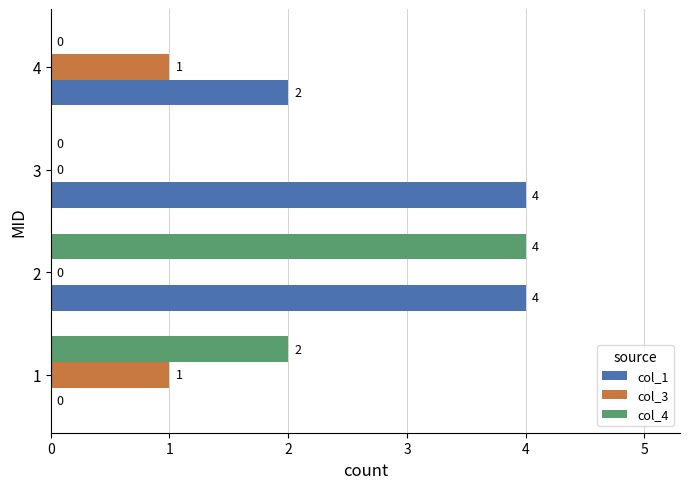

What is the total value across all series at 3?

4